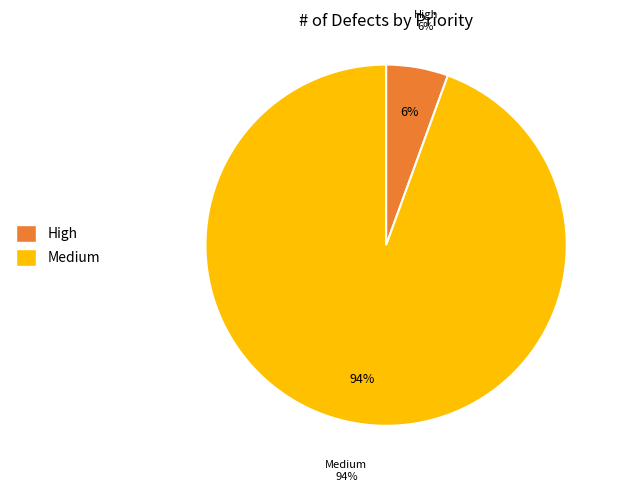

The Medium slice represents 81% of the pie. True or false?

False